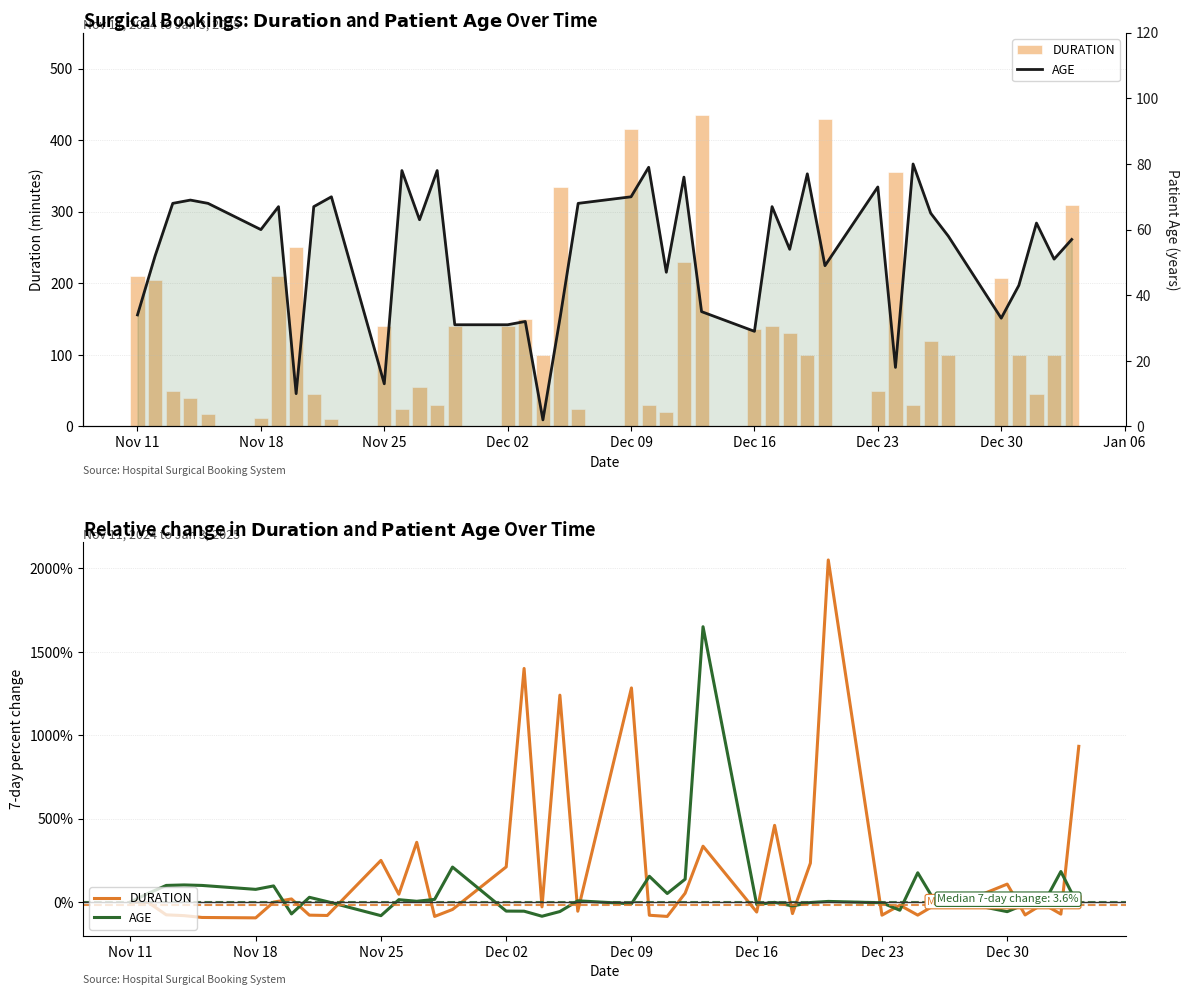

How many distinct data groups are displayed?

2